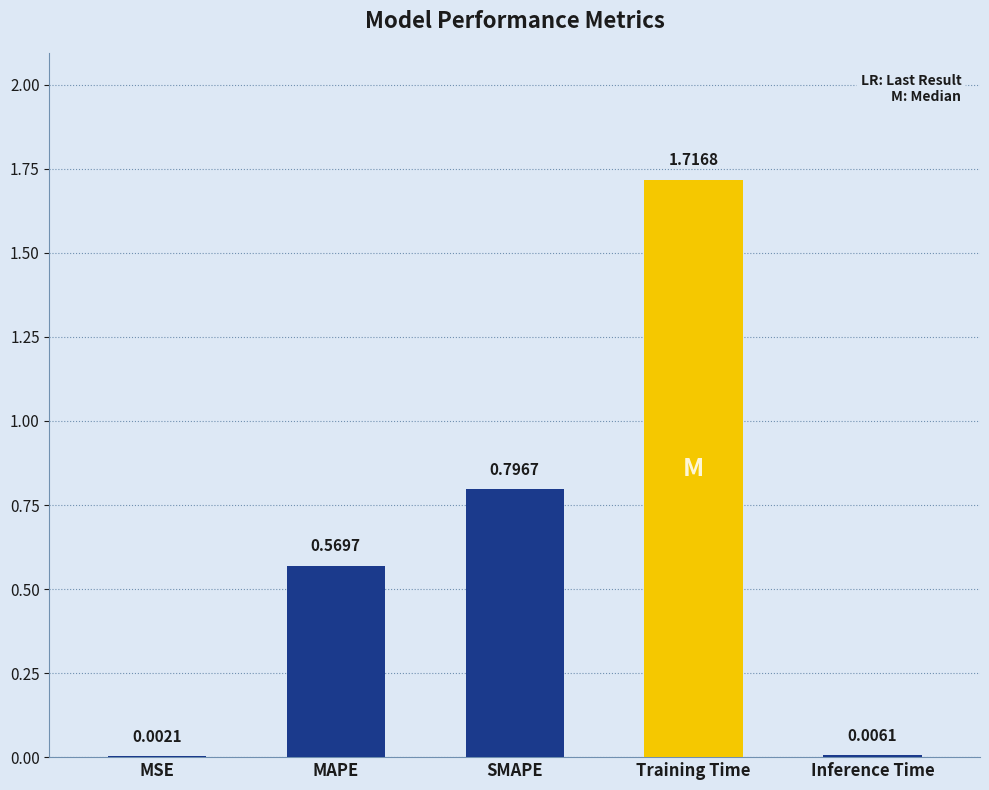

What is the change in value from MAPE to Training Time?

+1.1